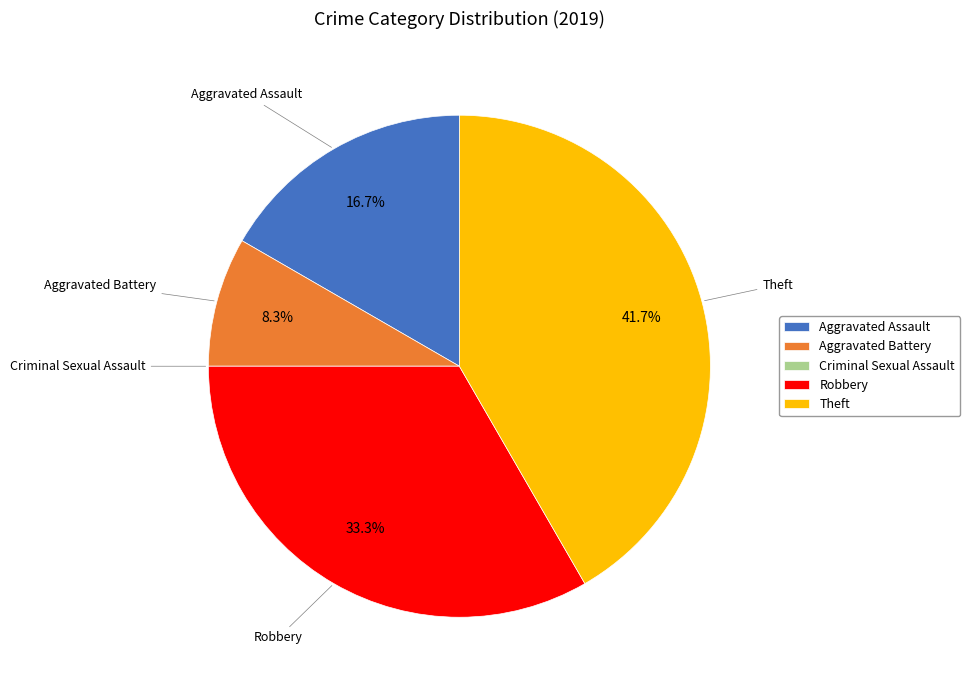

What percentage is the Aggravated Assault slice, to the nearest percent?

17%